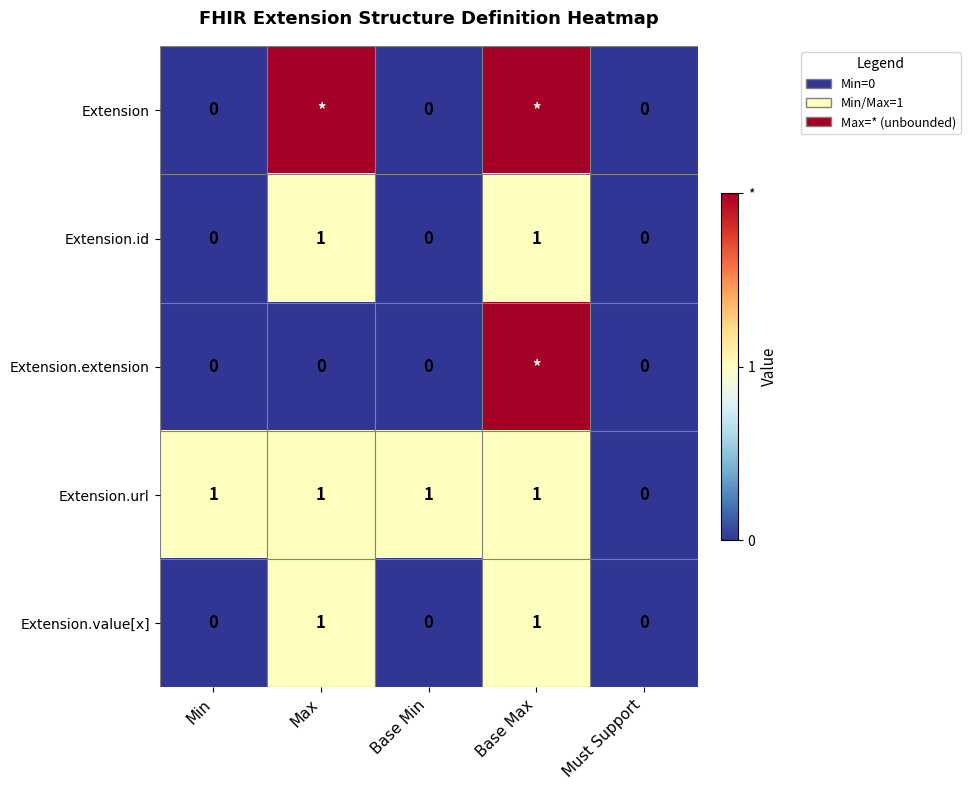

What is the spread (max minus min) of values at Base Min?

1